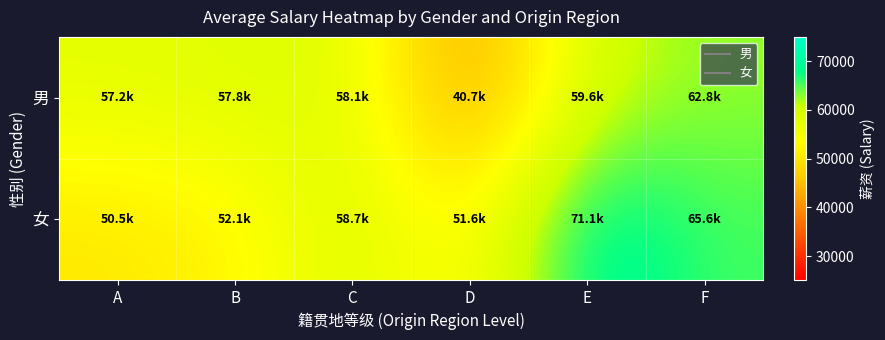

What is the spread (max minus min) of values at B?

5717.5